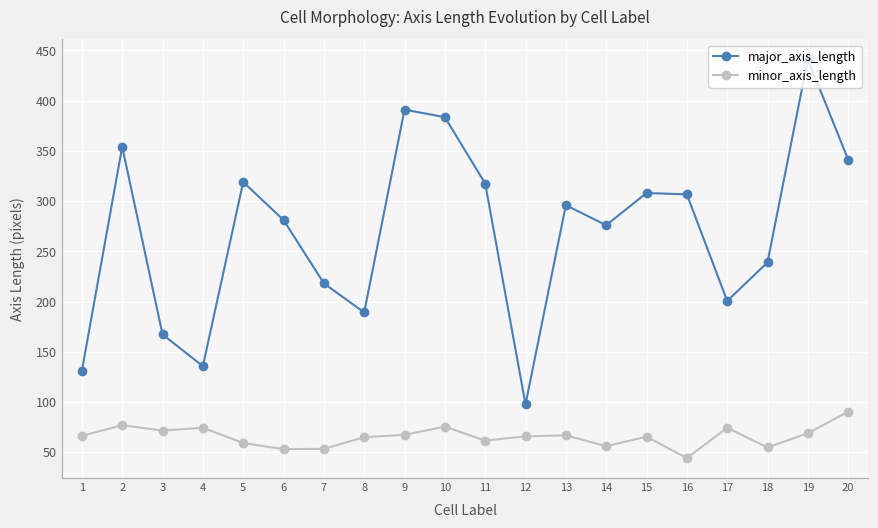

What is the average value of the minor_axis_length series?

65.5